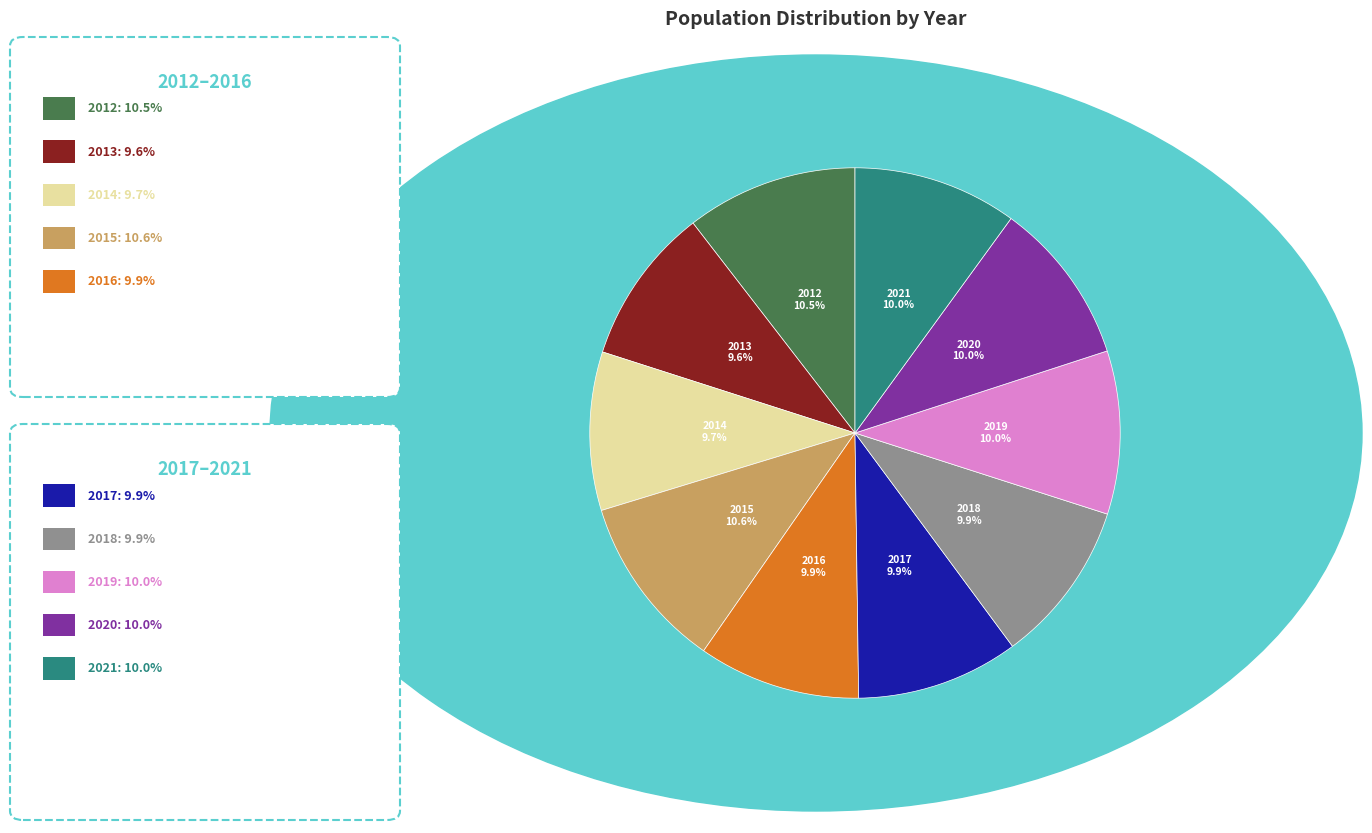

How many slices are in this pie chart?

10